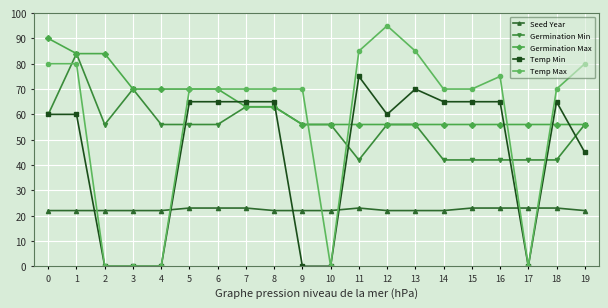

What is the sum of all Temp Max values?

1140